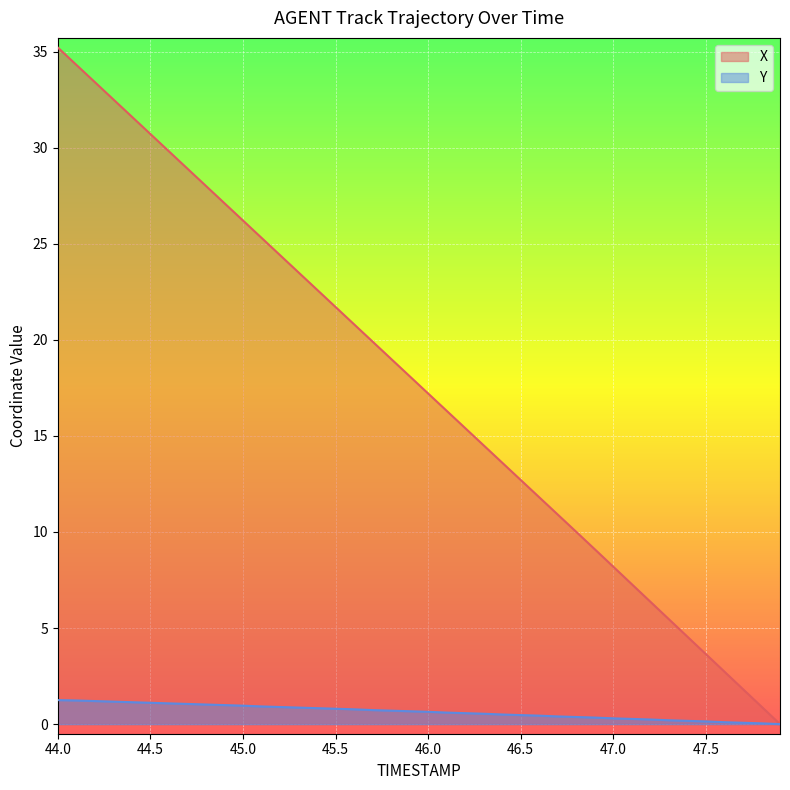

What is the difference between the maximum and minimum values in the Y series?

1.2